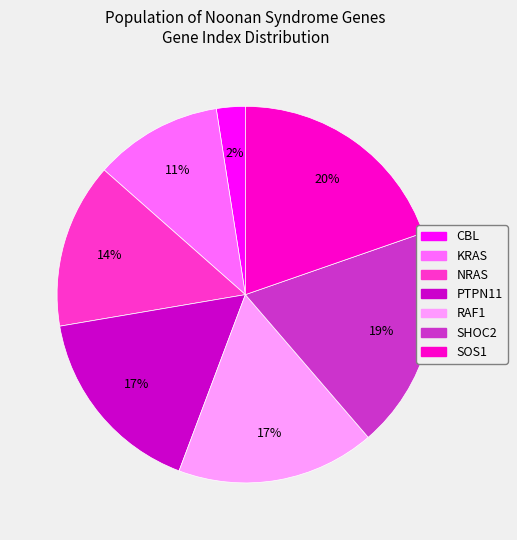

Does PTPN11 represent more than half of the total?

No